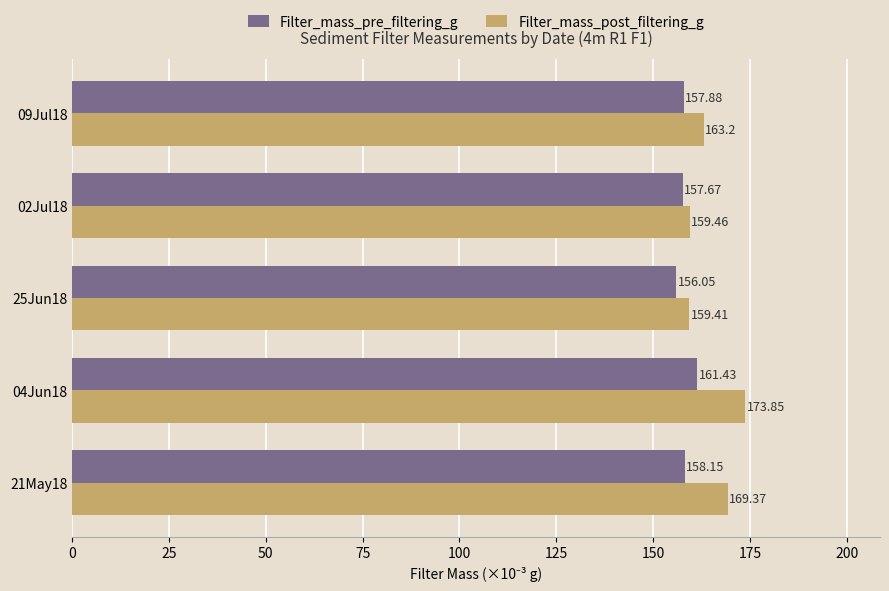

What is the average value of the Filter_mass_pre_filtering_g series?

158.2